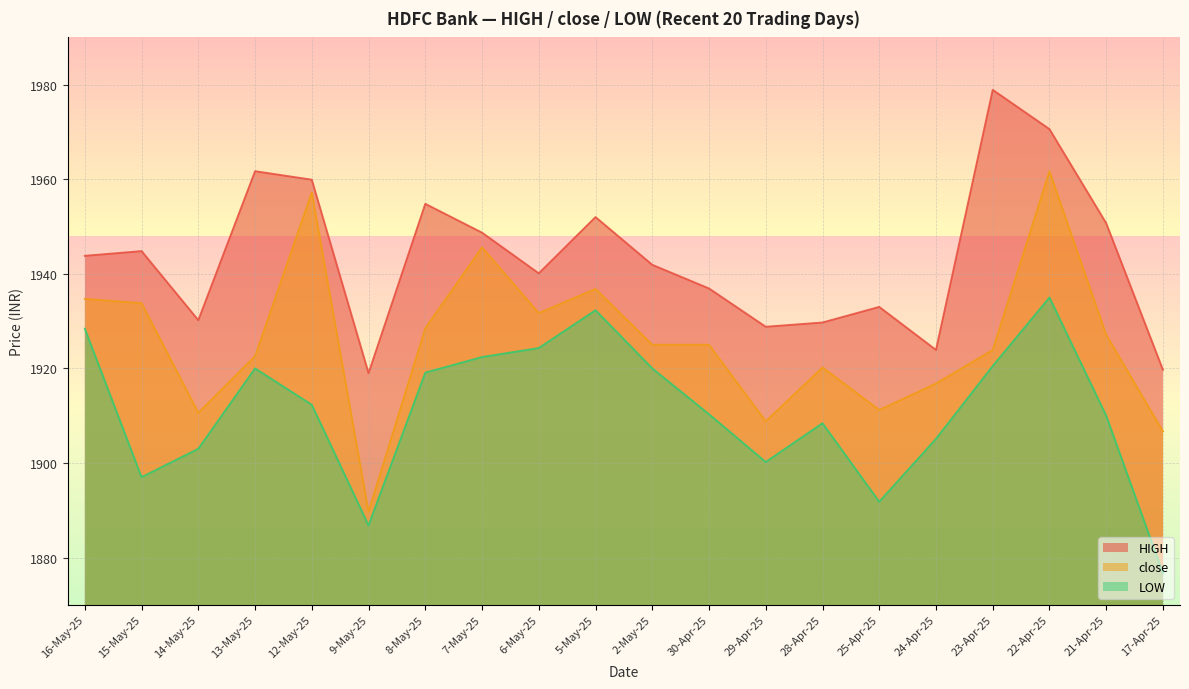

At 9-May-25, list the series in order from largest to smallest.

HIGH, close, LOW